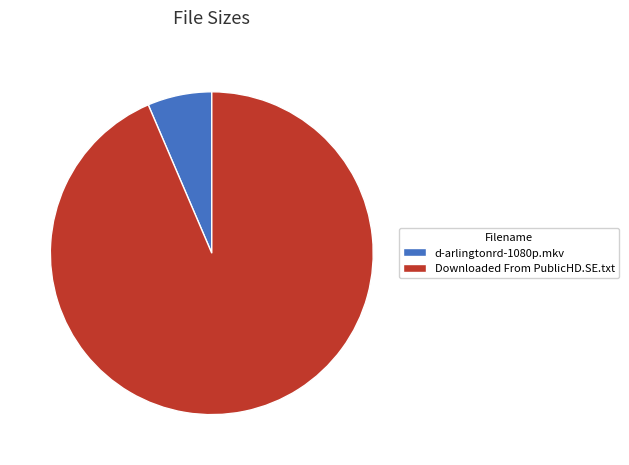

Between d-arlingtonrd-1080p.mkv and Downloaded From PublicHD.SE.txt, which is larger?

Downloaded From PublicHD.SE.txt